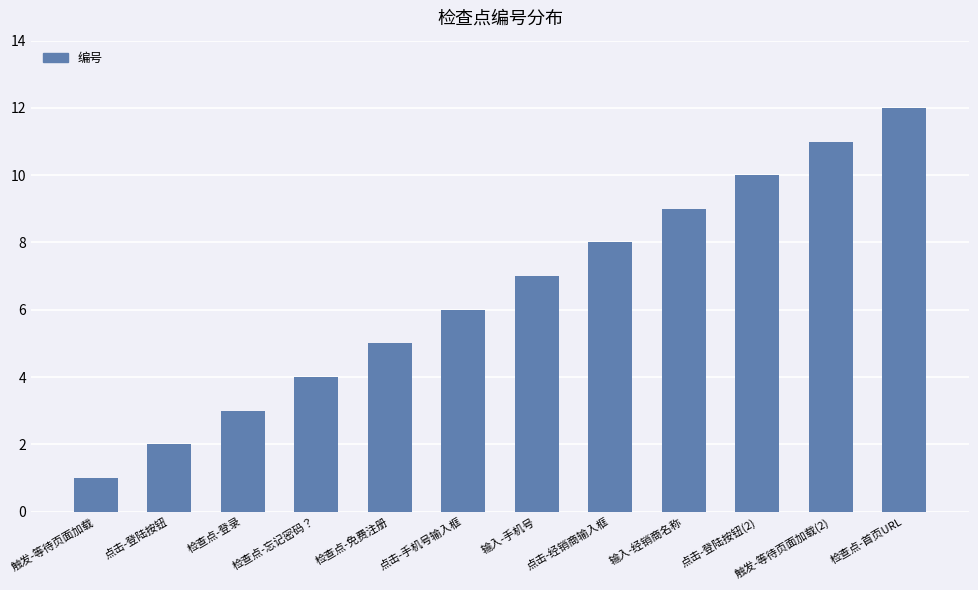

What is the difference between the second highest and minimum values?

10